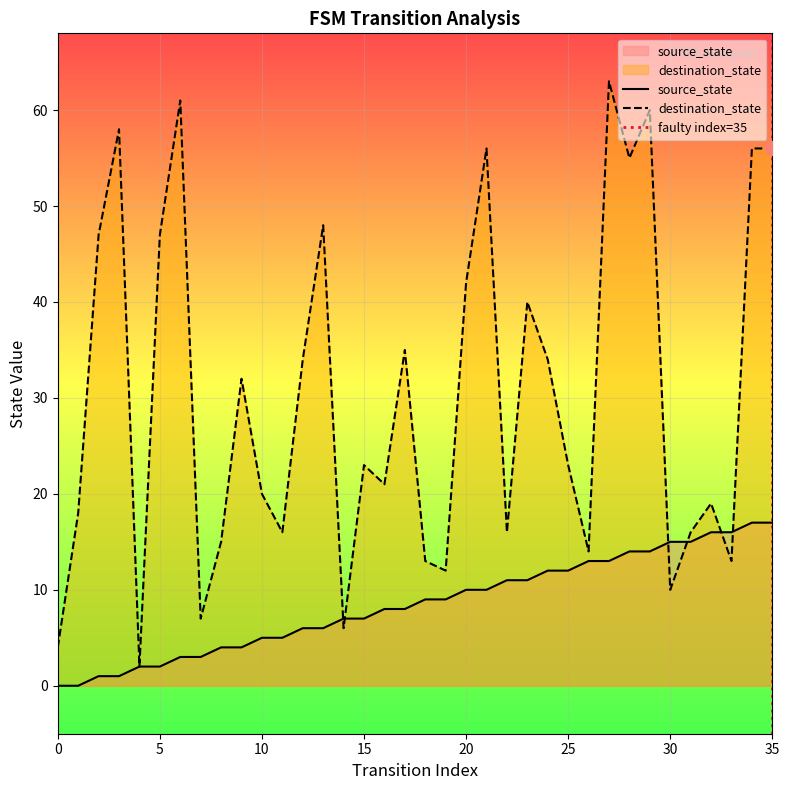

What are all the series names shown in the legend?

source_state, destination_state